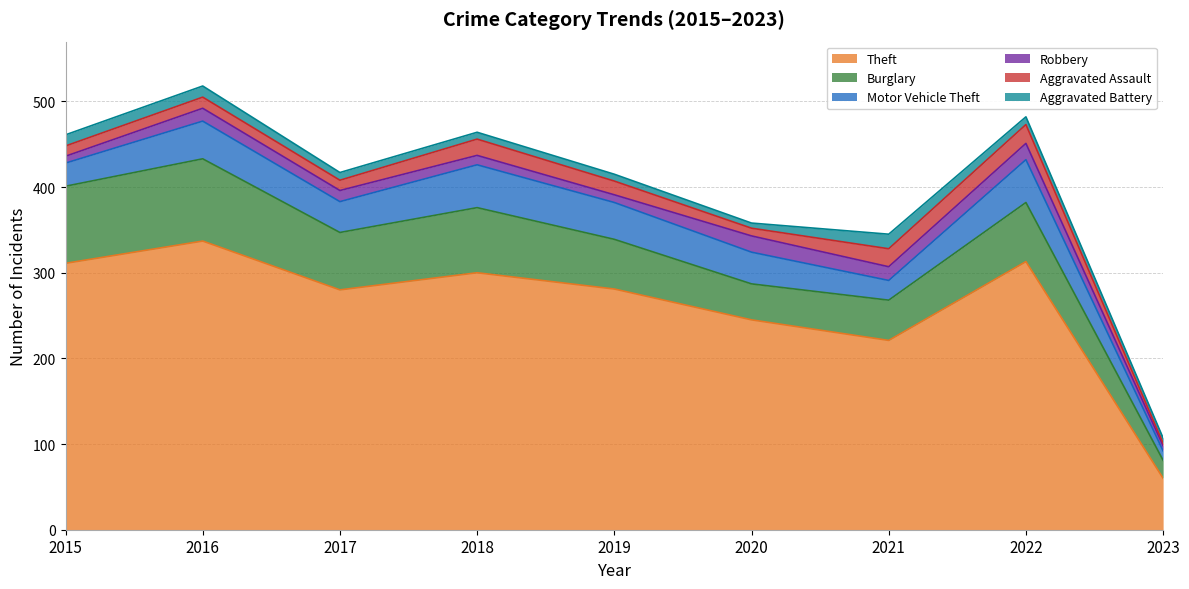

Where is the first local maximum for Burglary?

2016